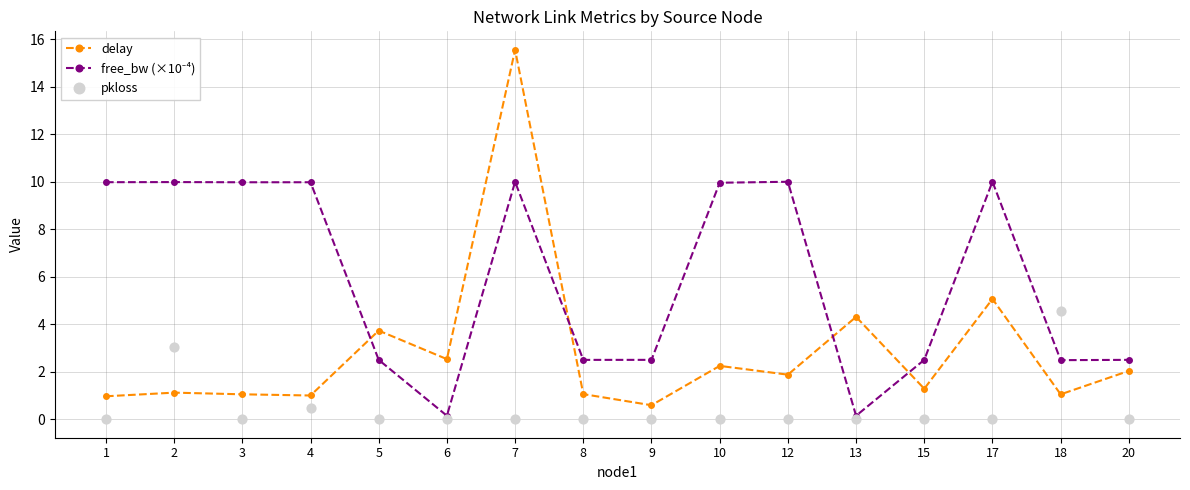

Which series has the largest Y range (max minus min)?

delay